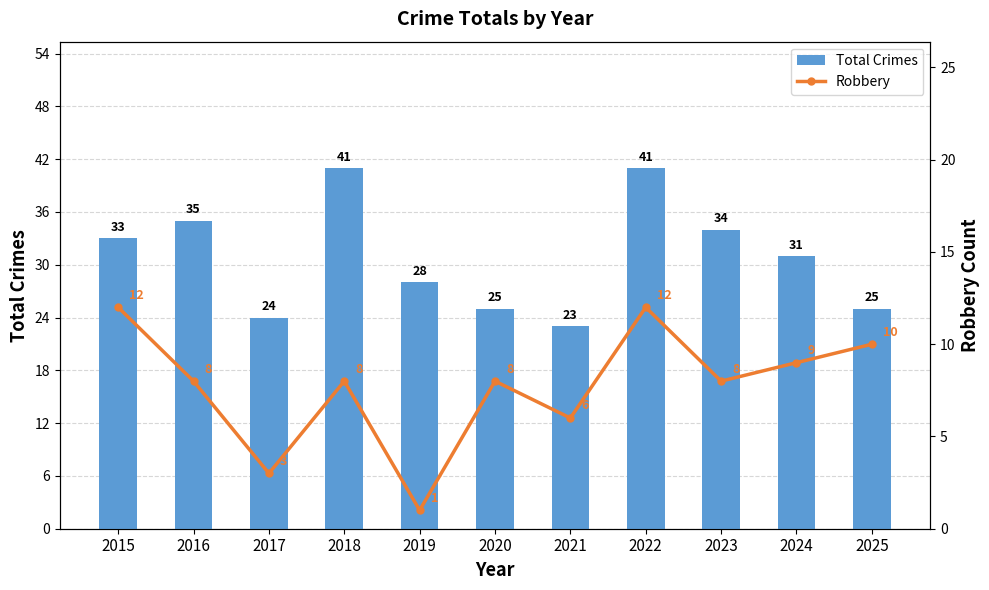

What is the difference between the maximum and minimum values in the Total Crimes series?

18